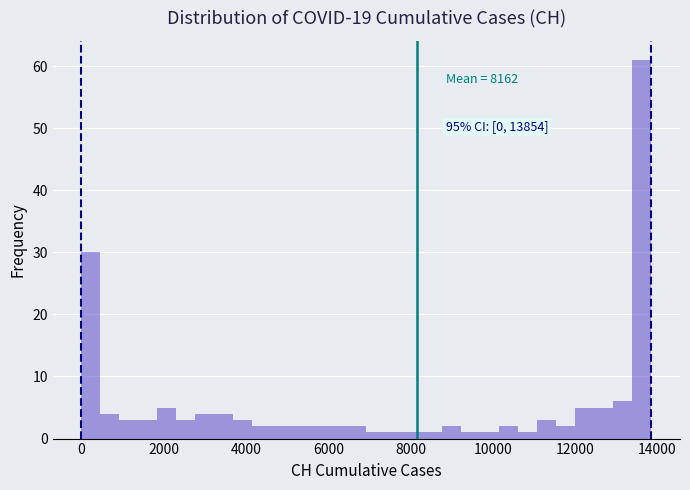

Around what value on the x-axis is the tallest bar? Give the approximate position of its centre, as read against the axis.

13600